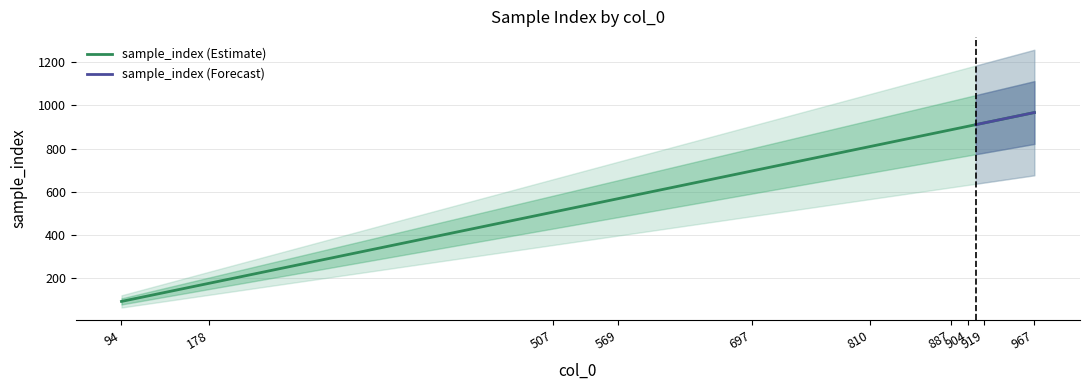

Reading right to left, transcribe all the data shown in this chart.

967=967	960=960	951=951	919=919	911=911	909=909	904=904	900=900	894=894	887=887	886=886	875=875	810=810	802=802	778=778	697=697	671=671	592=592	569=569	530=530	513=513	507=507	364=364	317=317	178=178	127=127	94=94